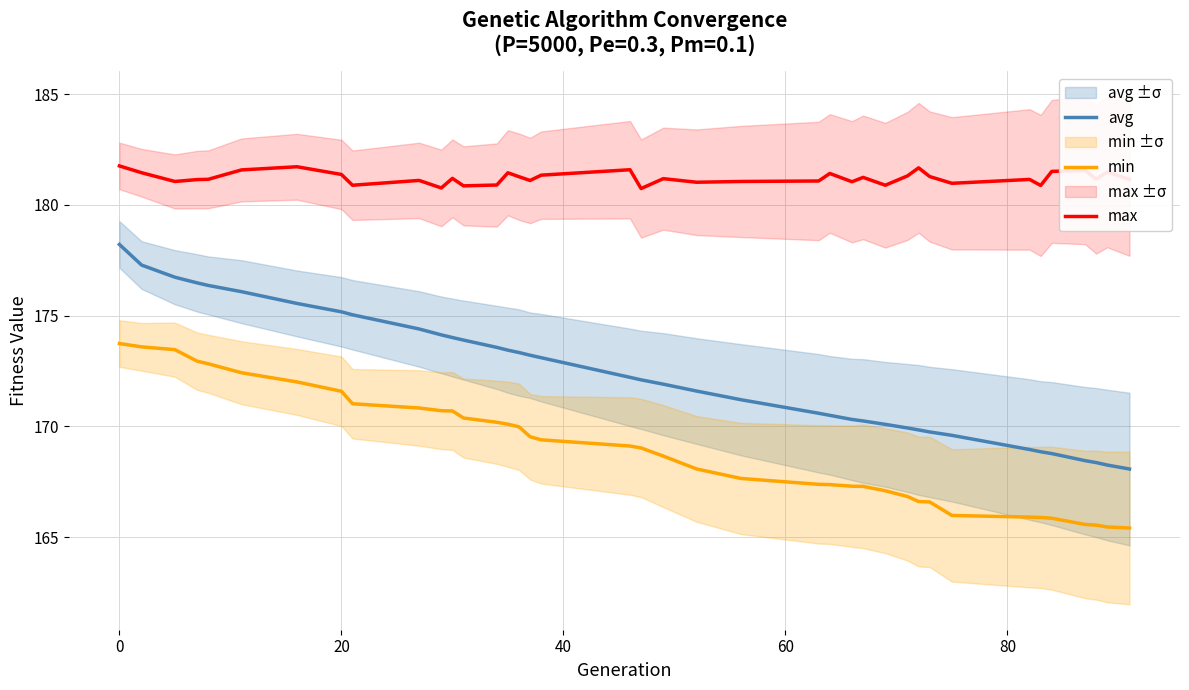

True or false: min and avg cross at least once.

False